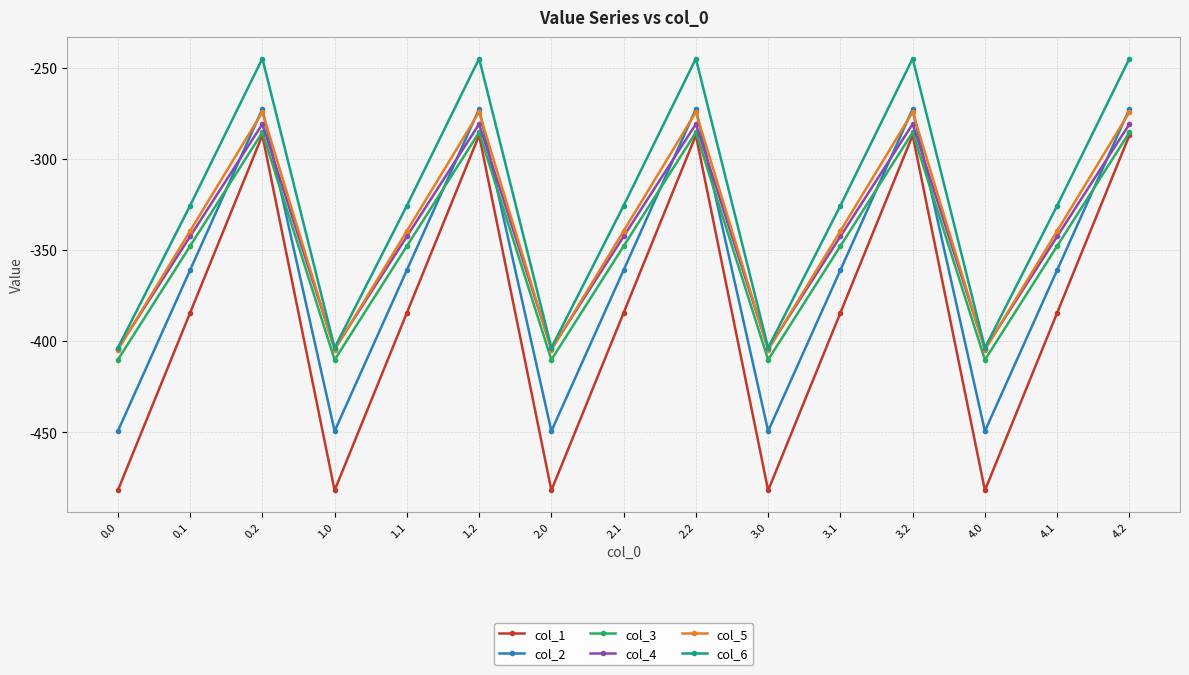

Count the number of data series in this chart.

6